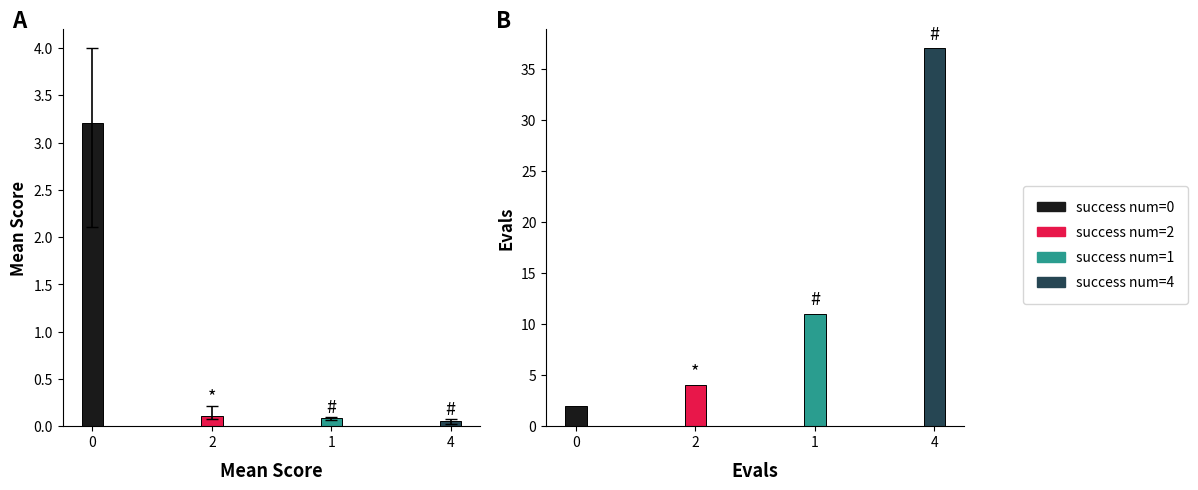

What is the difference between the maximum and minimum values in the mean series?

3.1